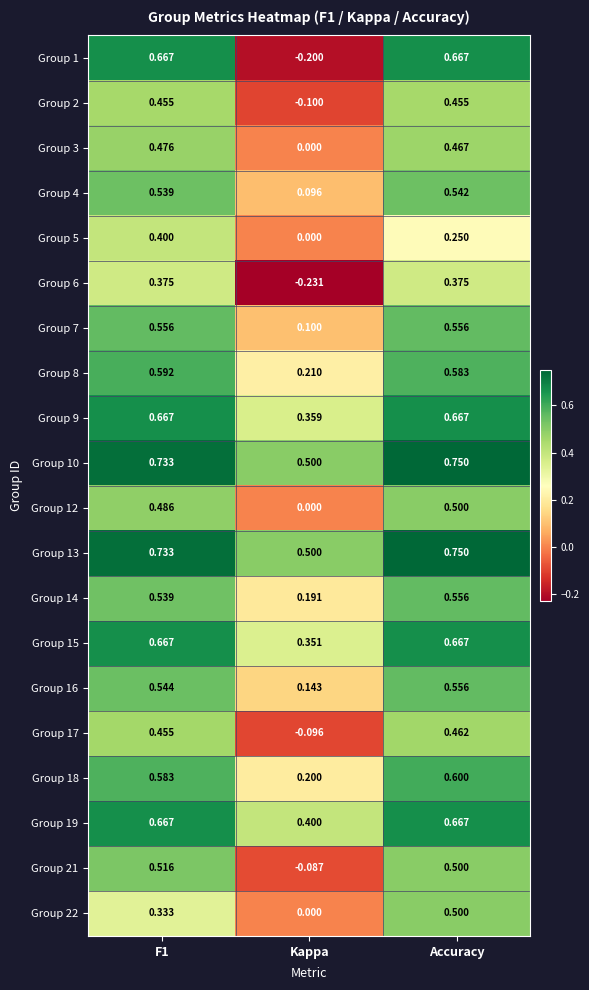

At which label is Group 1 closest to 0?

Kappa